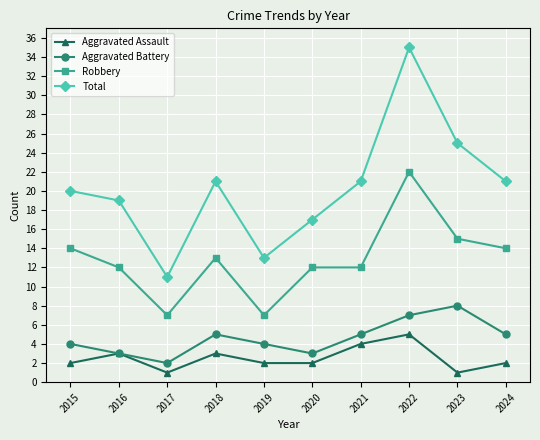

What is the approximate value of Total at 2016, to the nearest 10?

20